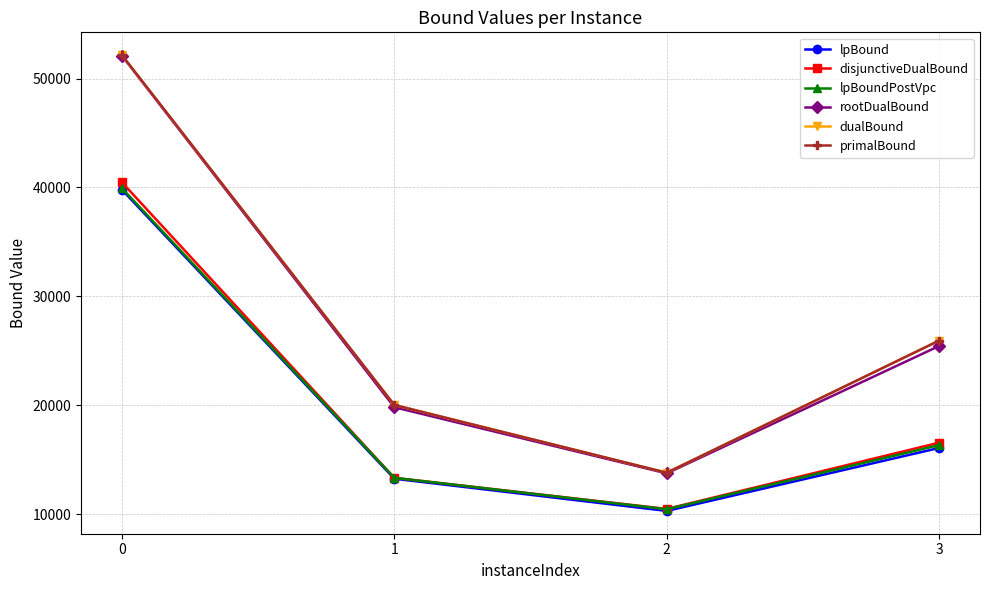

True or false: primalBound and disjunctiveDualBound intersect in this chart.

False